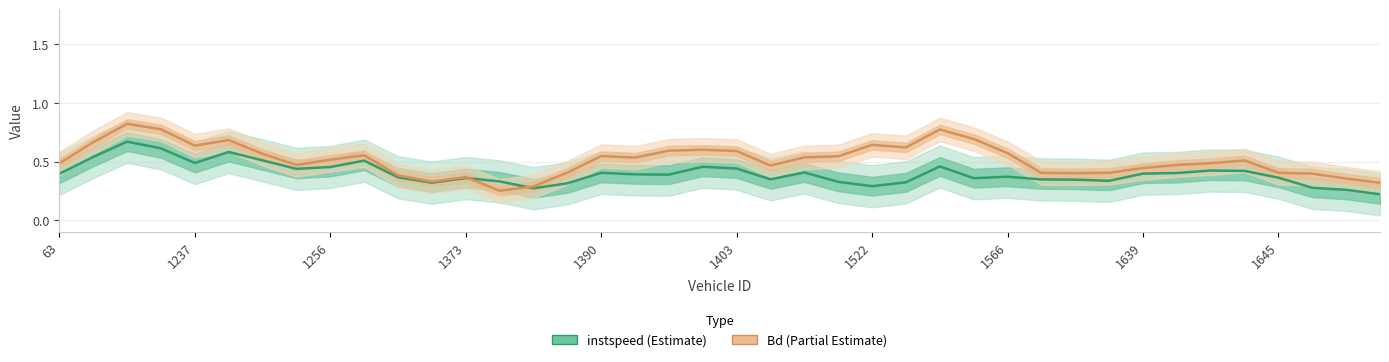

What is the difference between the highest and lowest values at 34?

0.1